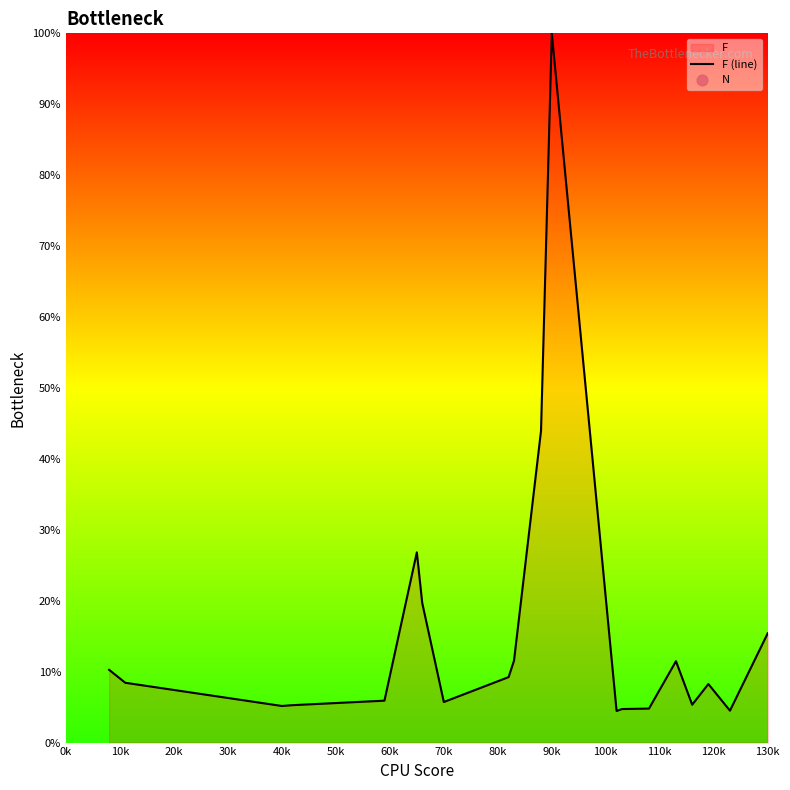

The F (line) series shows 44.7 at 90k. True or false?

False